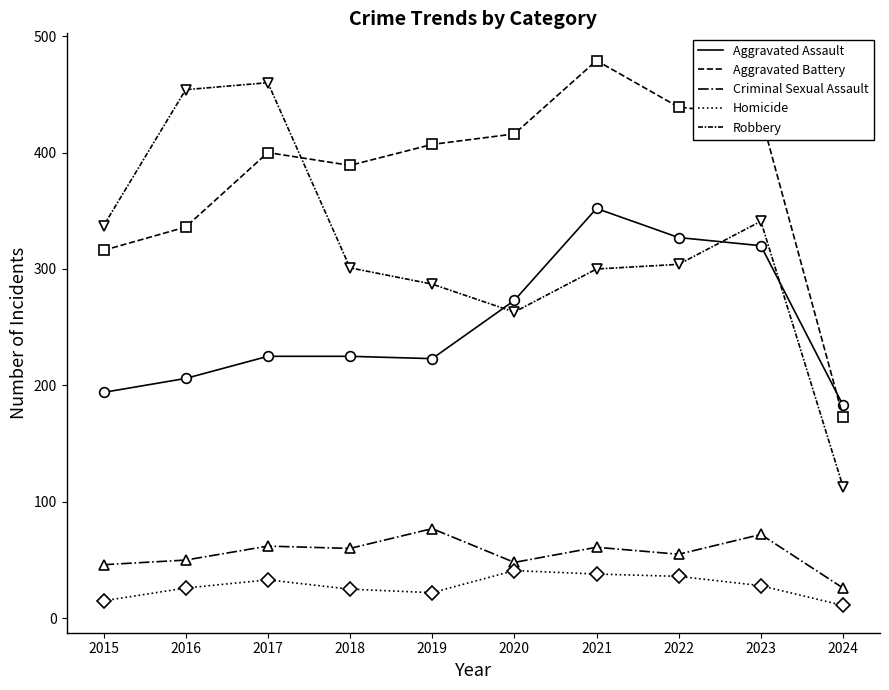

Does the chart display data point markers on the line(s)?

No